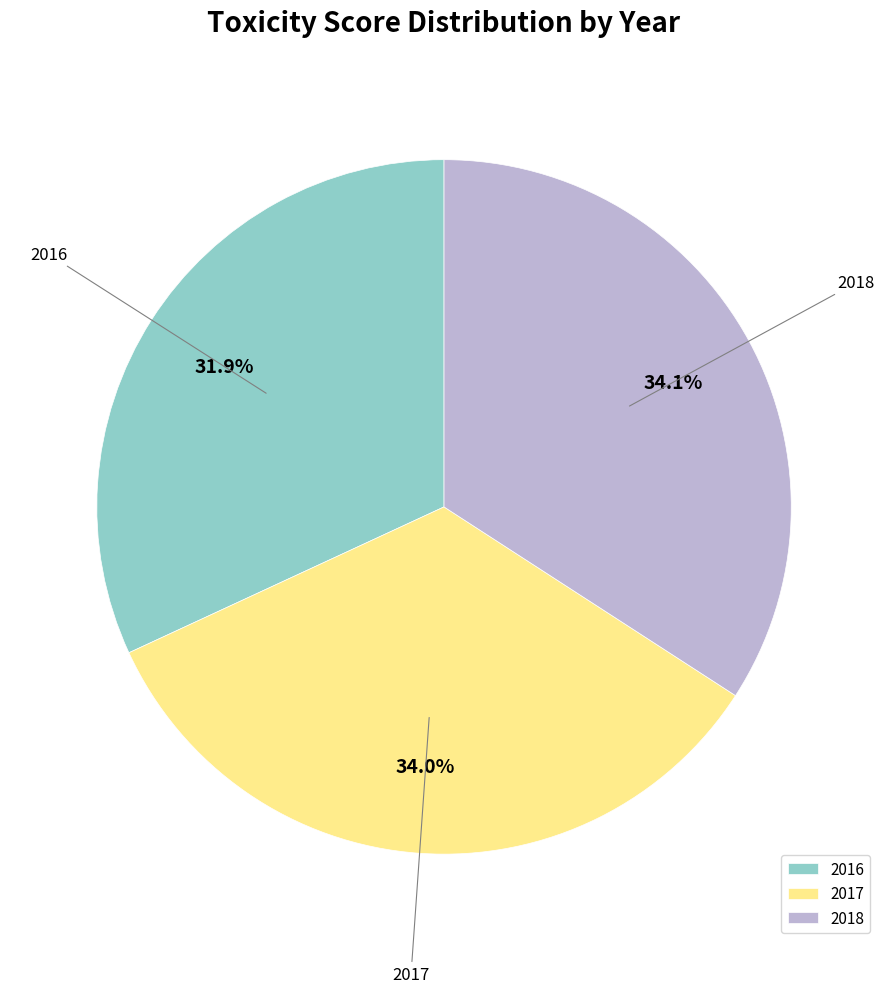

Which category has the smallest portion of the pie?

2016